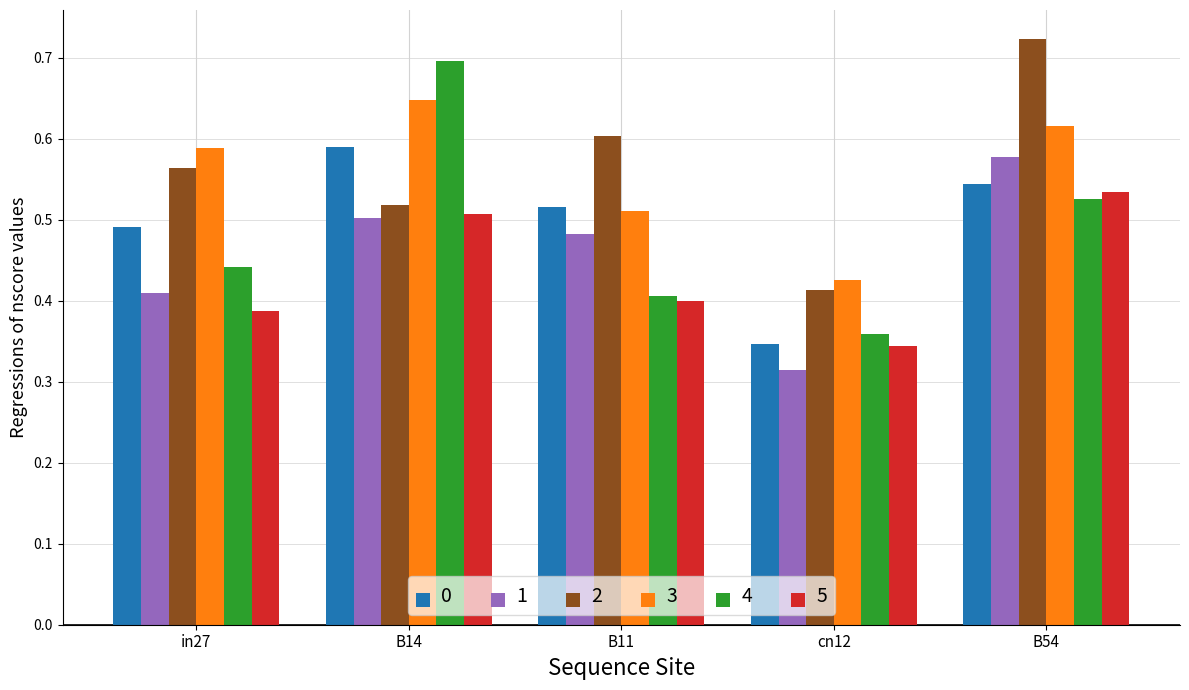

Which category has the highest value in the 0 series?

B14